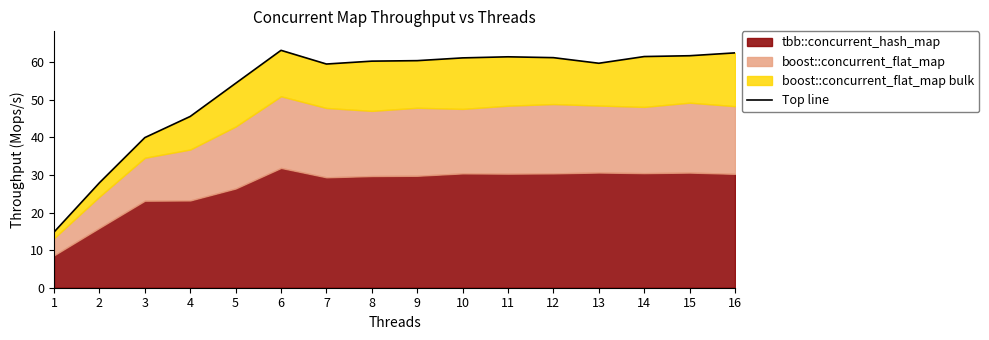

Reading left to right, extract all data points from this chart.

14.8	27.9	39.9	45.6	54.4	63.2	59.5	60.3	60.4	61.1	61.4	61.2	59.7	61.5	61.7	62.5